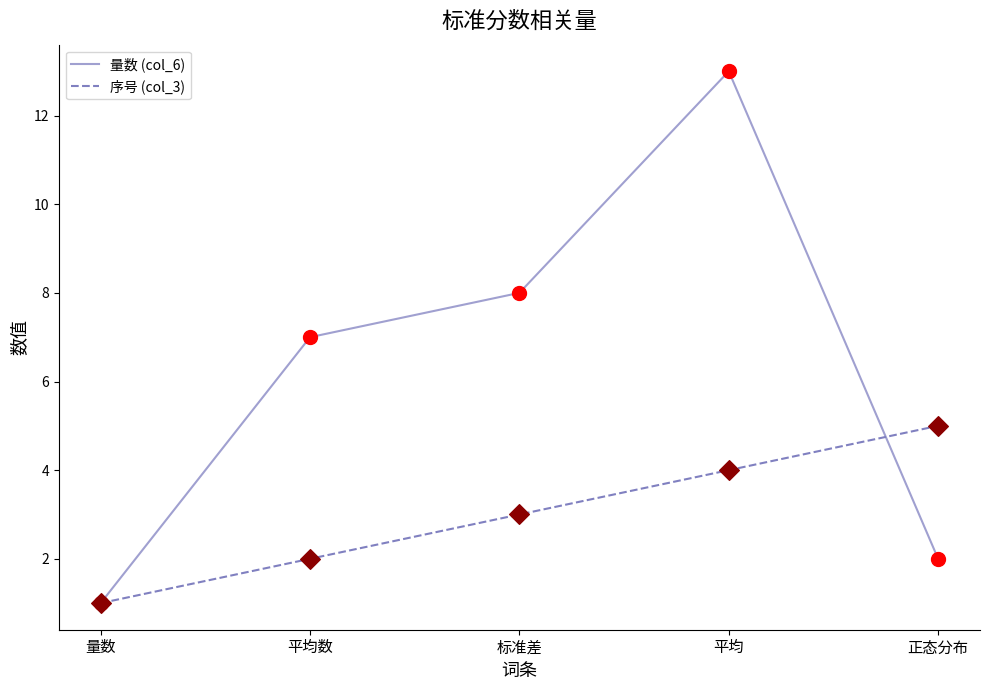

Which series has the largest range (max minus min)?

量数 (col_6)